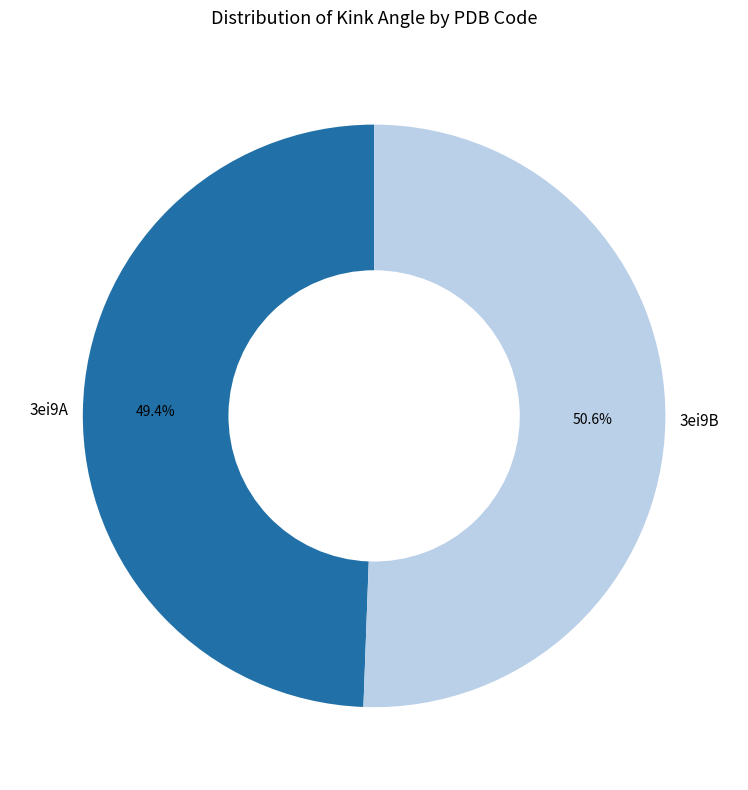

Rank the categories by value from highest to lowest.

3ei9B, 3ei9A